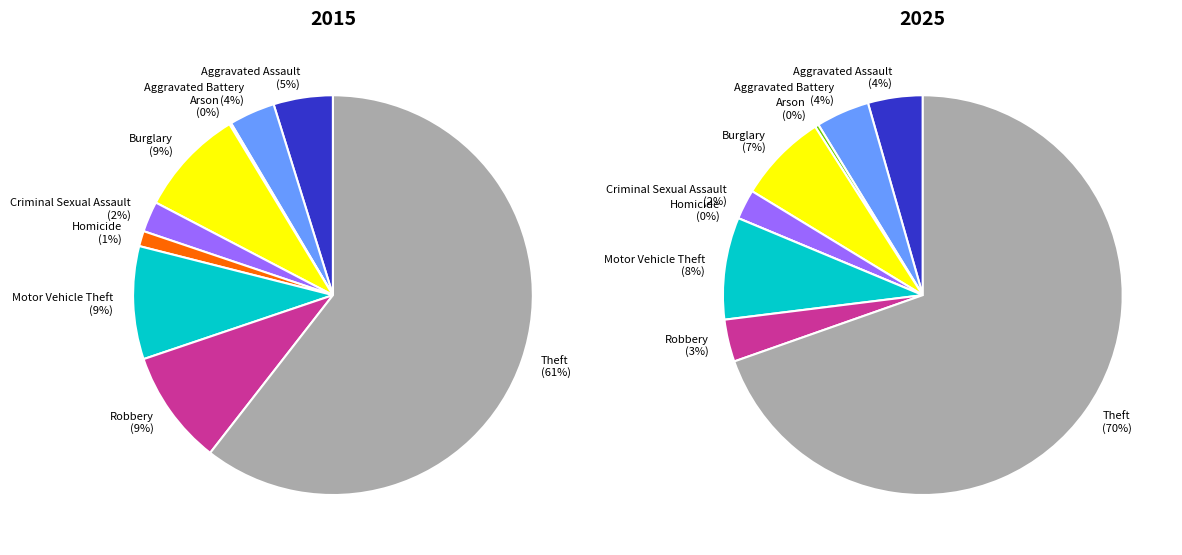

Is there any slice that represents more than half of the pie?

Yes